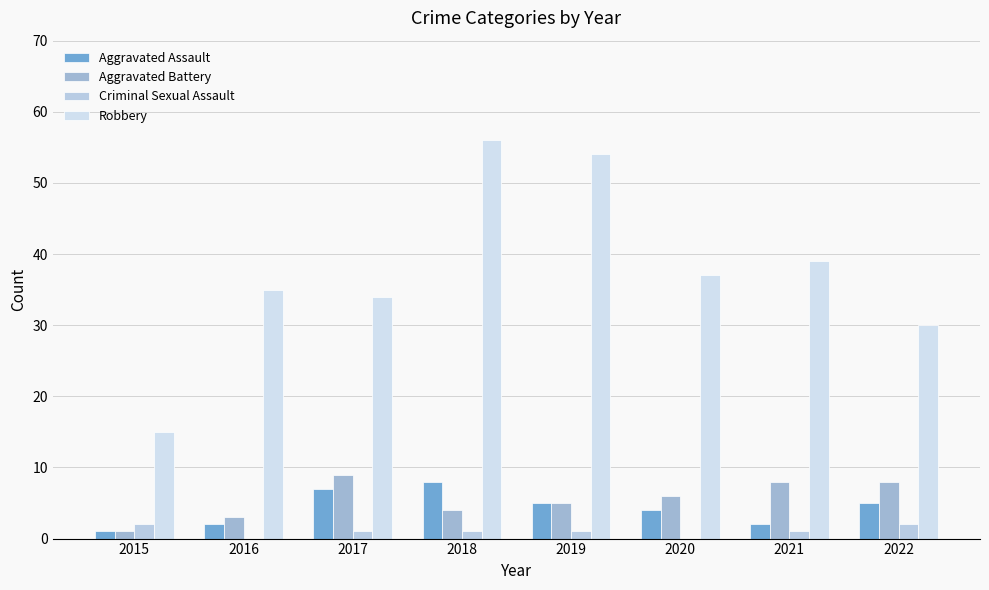

How many series are shown in this chart?

4